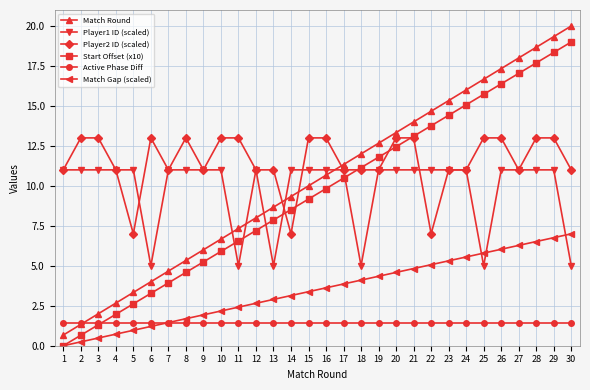

Does the chart display data point markers on the line(s)?

Yes